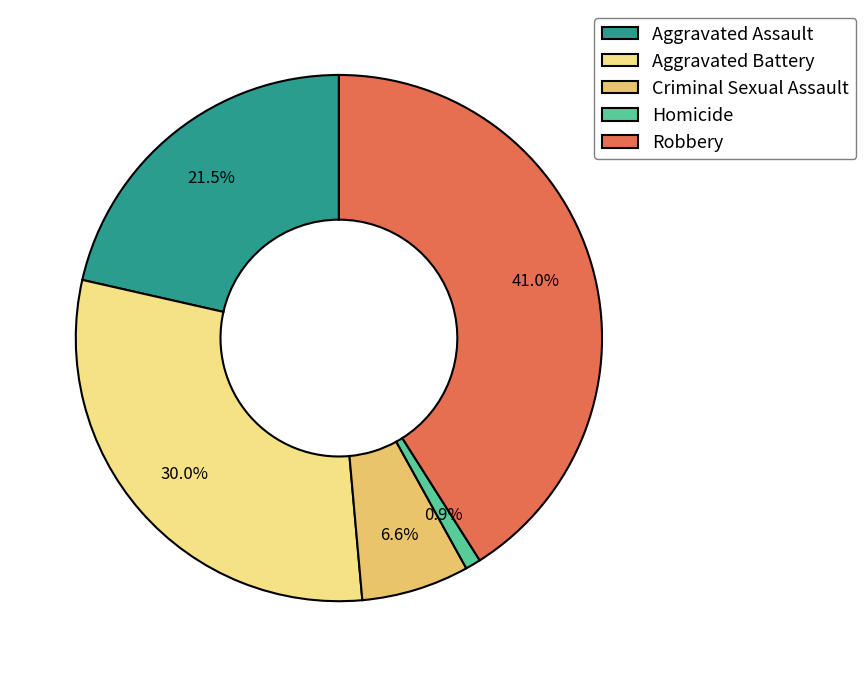

Which has a higher value, Robbery or Criminal Sexual Assault?

Robbery